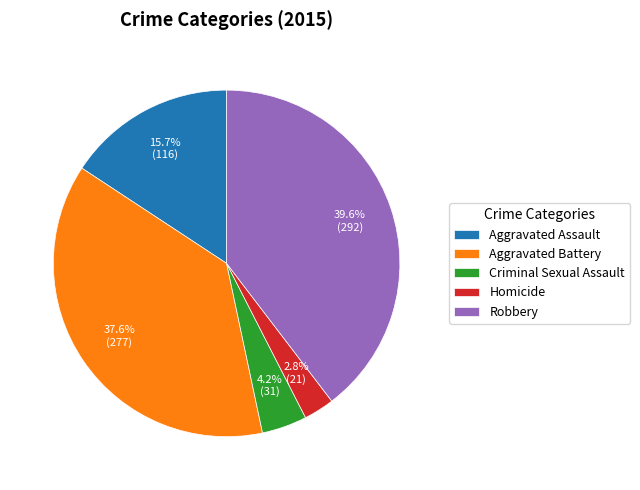

What percentage is the Aggravated Battery slice, to the nearest percent?

38%